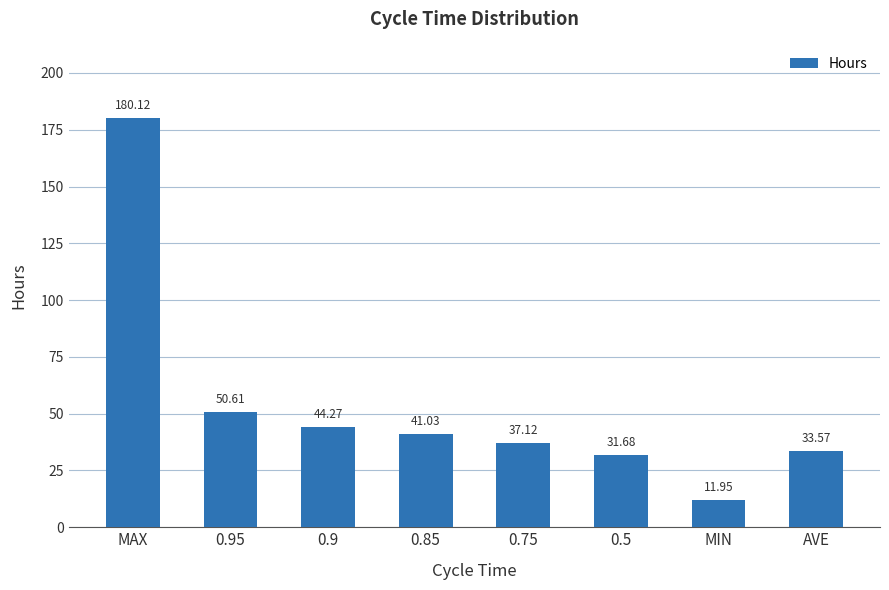

At which category does the chart reach its minimum across all series?

MIN